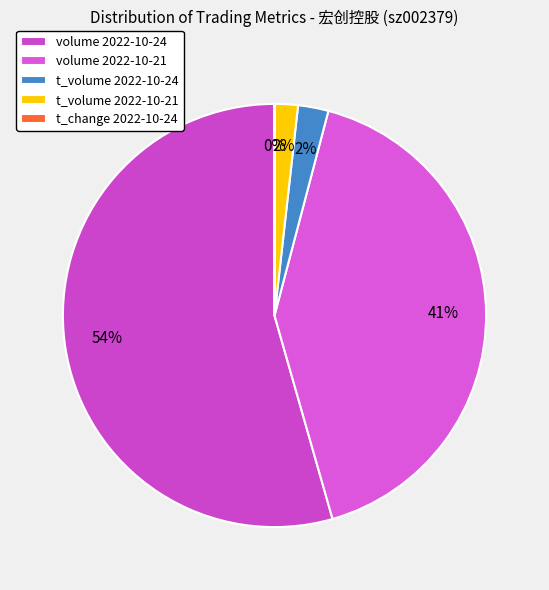

To the nearest percent, what is the difference between the largest and smallest slice percentages?

54%